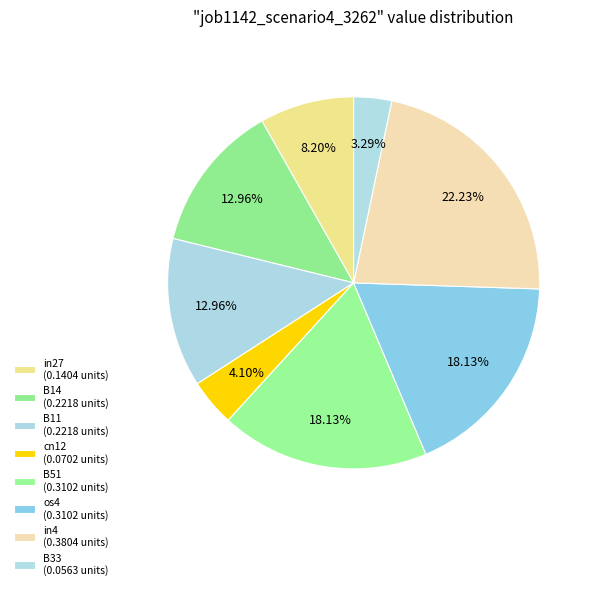

How many segments does this pie chart have?

8